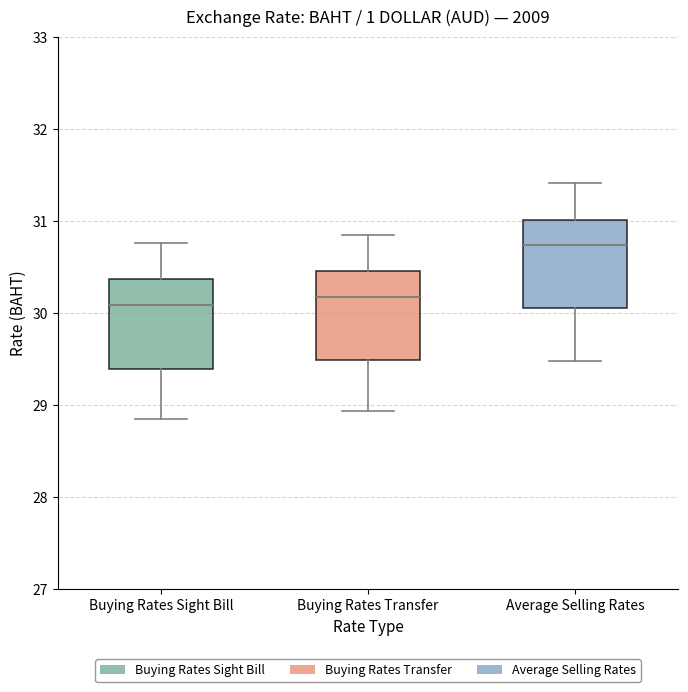

Where is the lower edge of the box for Buying Rates Sight Bill on the y-axis? The values are not printed on the chart, so give them approximately, as read against the axis.

29.4